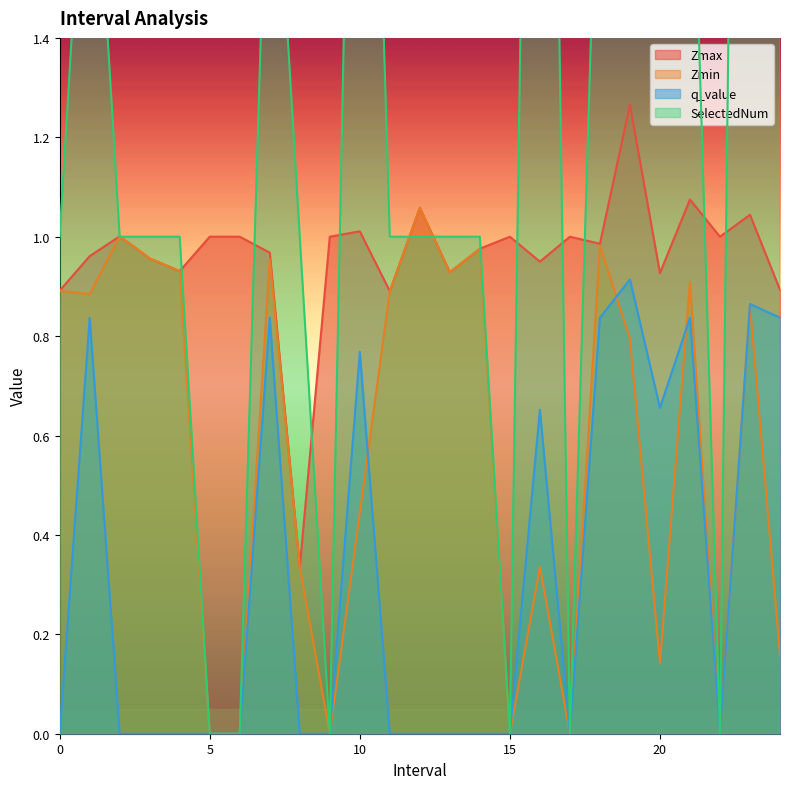

What is the total value across all series at 10.0?

5.2